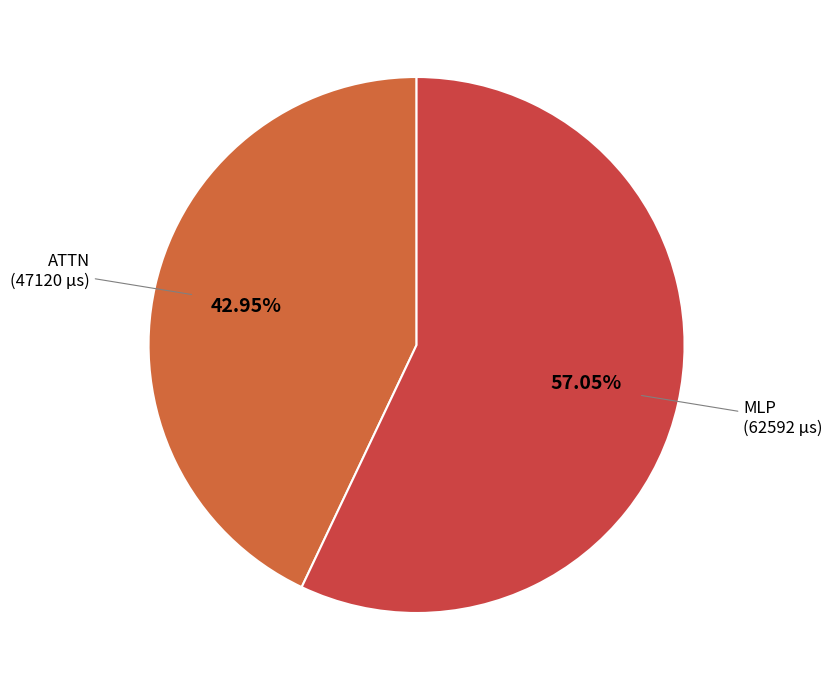

Which category has the smallest portion of the pie?

ATTN (47120 µs)